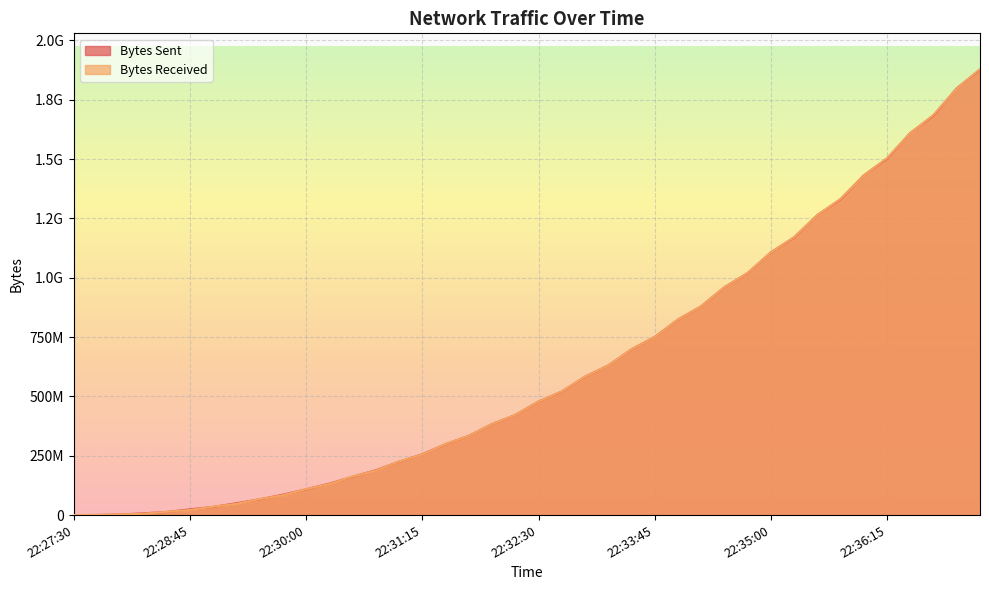

What is the maximum value for Bytes Received?

1879751379